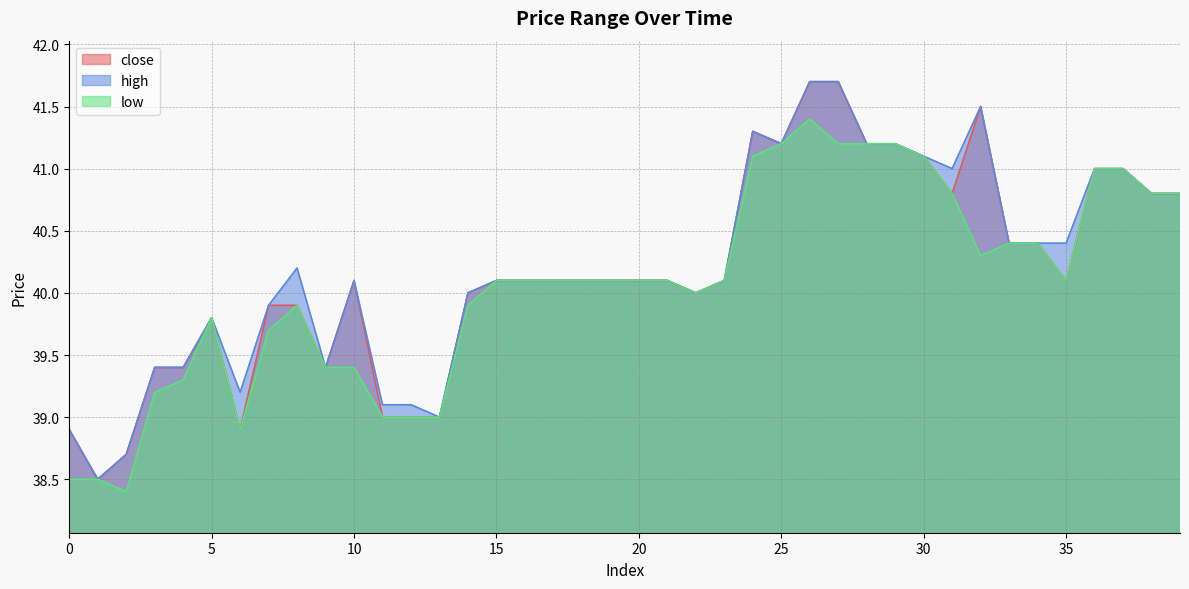

At 25, list the series in order from largest to smallest.

close, high, low